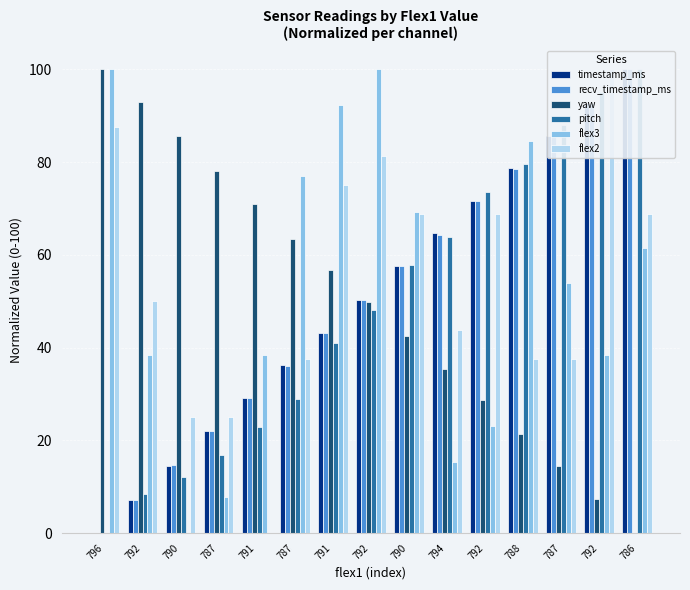

The flex2 series shows 82.7 at 792. True or false?

False